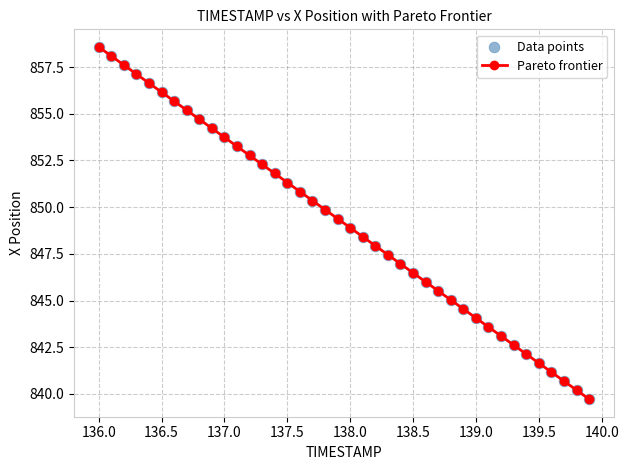

What is the average value?

849.1